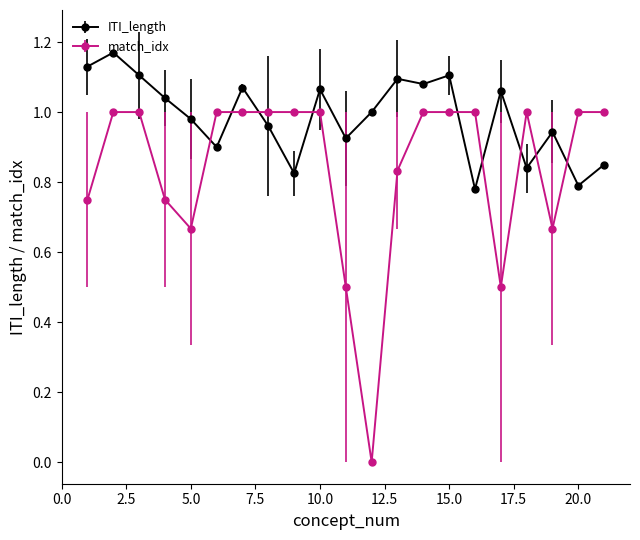

Does the chart display data point markers on the line(s)?

Yes